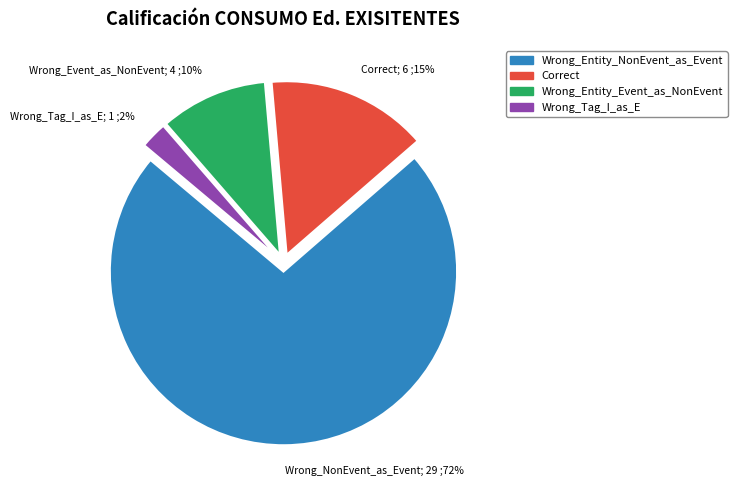

To the nearest percent, what percentage of the pie is Wrong_Event_as_NonEvent; 4 ;10%?

10%